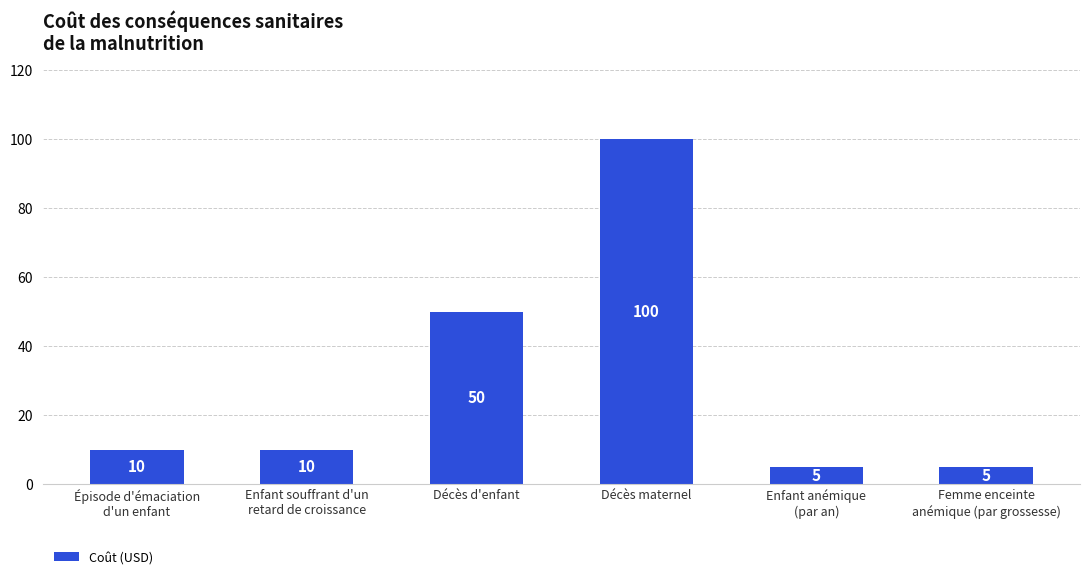

The value at Enfant souffrant d'un
retard de croissance is 15. True or false?

False